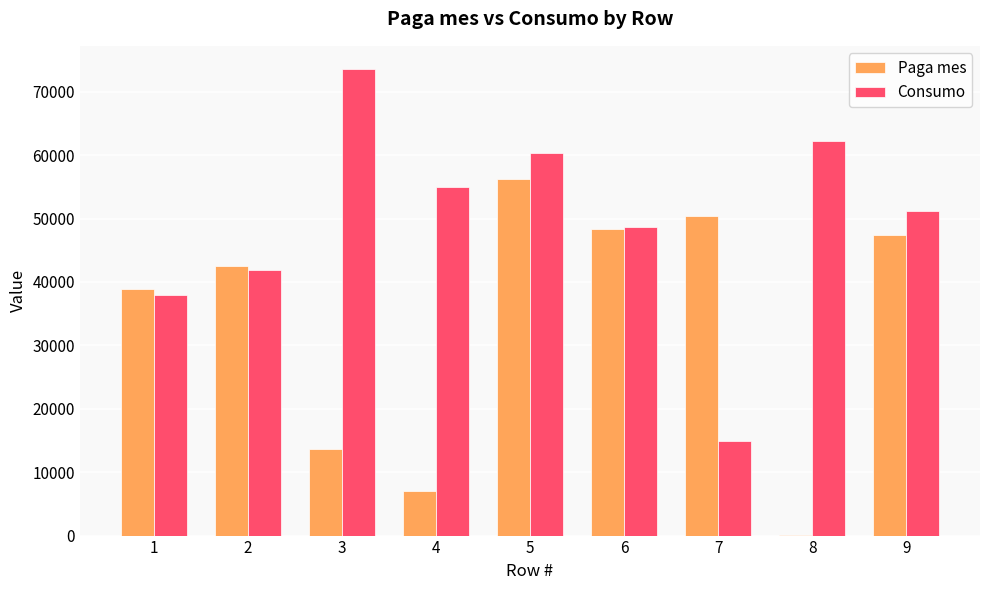

Is the value of Paga mes at 8 greater than the value of Consumo at 9?

No